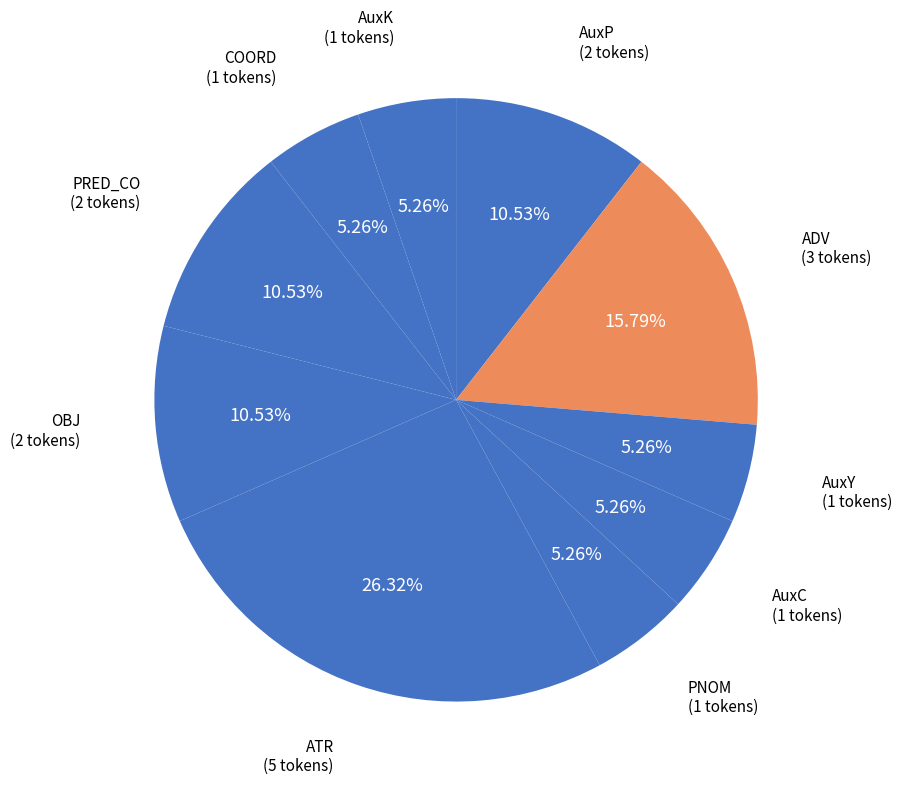

How many segments does this pie chart have?

10